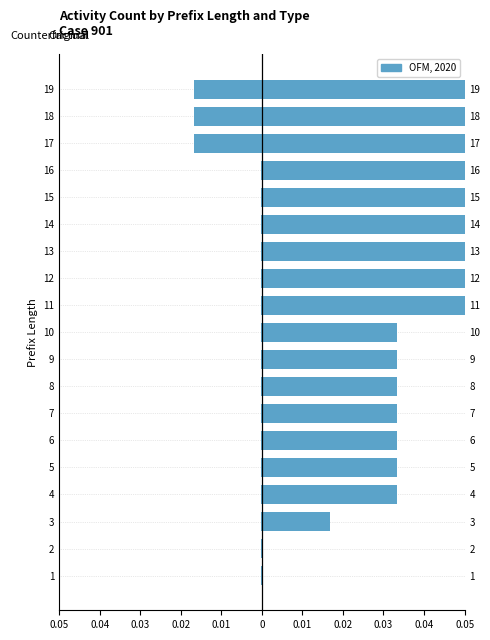

The Counterfactual series shows -0.0 at 15. True or false?

False